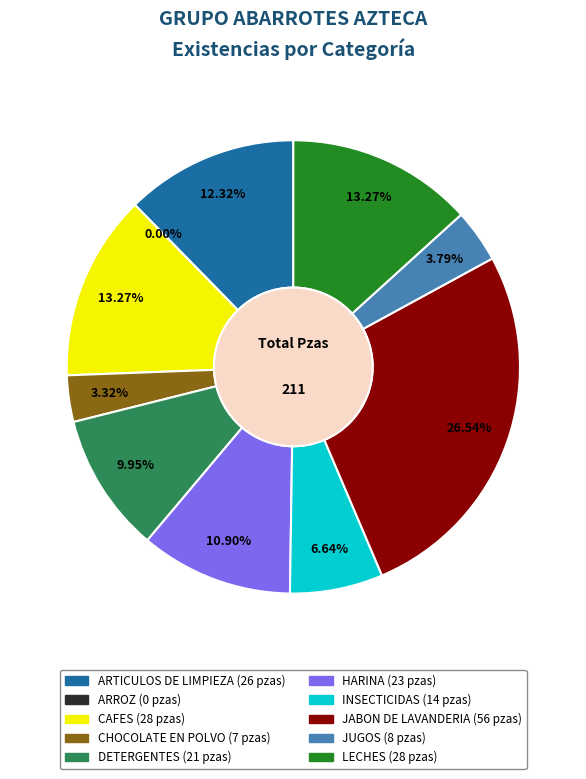

To the nearest percent, what portion does CAFES represent?

13%